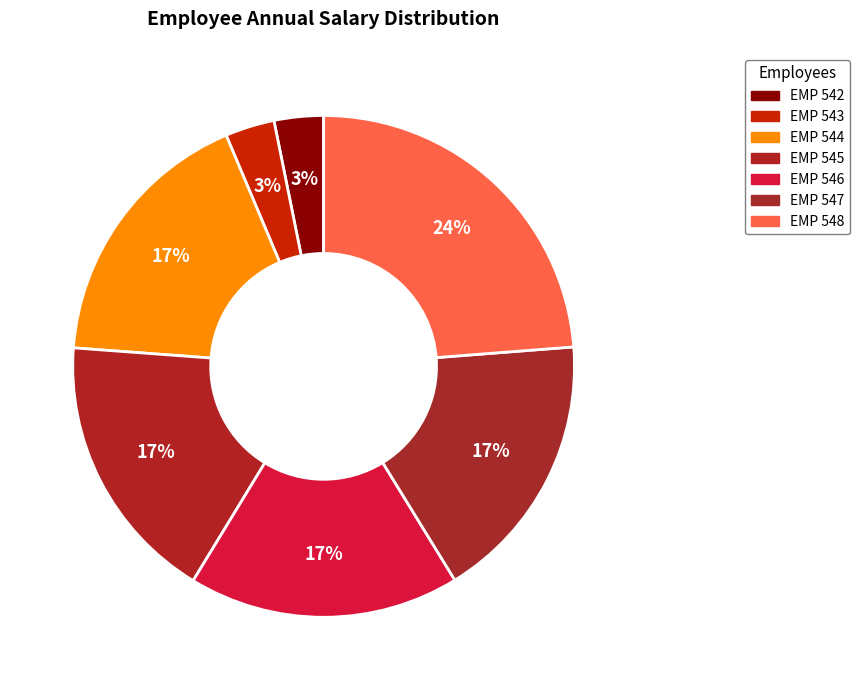

The EMP 547 slice represents 17% of the pie. True or false?

True